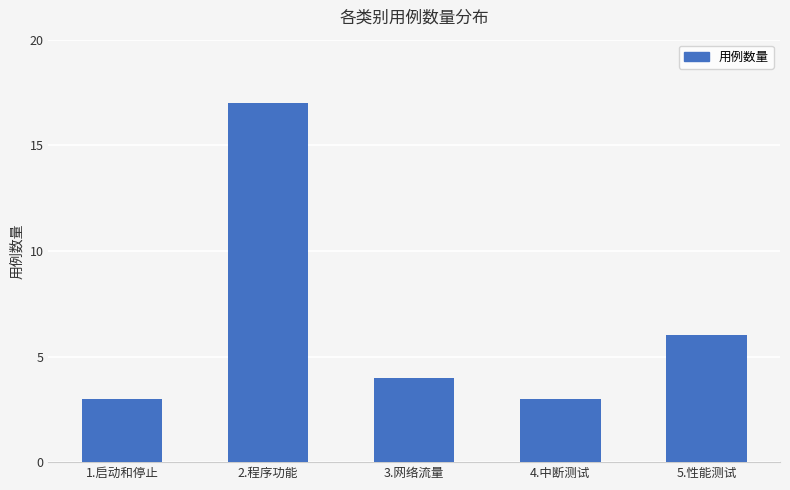

What is the difference between the maximum and minimum values?

14